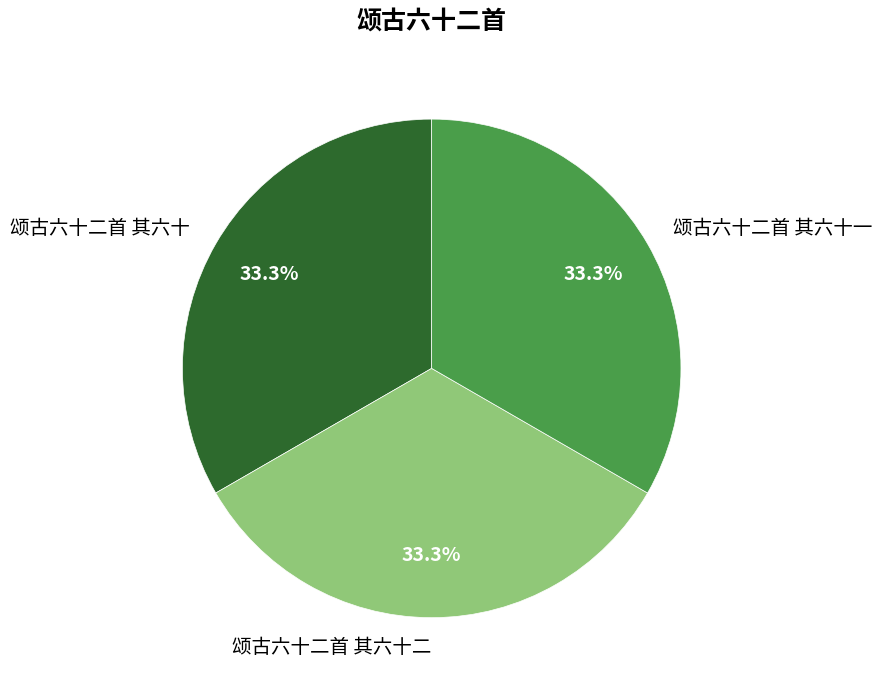

What is the ratio of the value at 颂古六十二首 其六十一 to the value at 颂古六十二首 其六十?

1.0